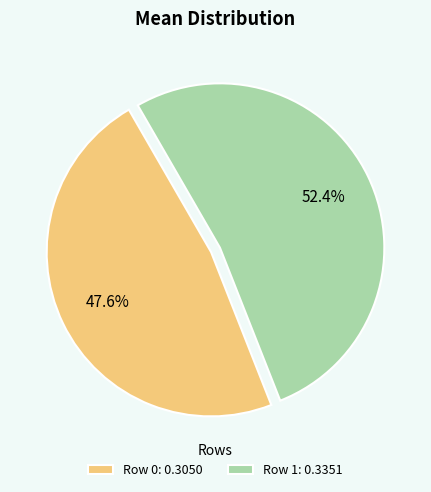

Is there a majority slice in this chart?

Yes